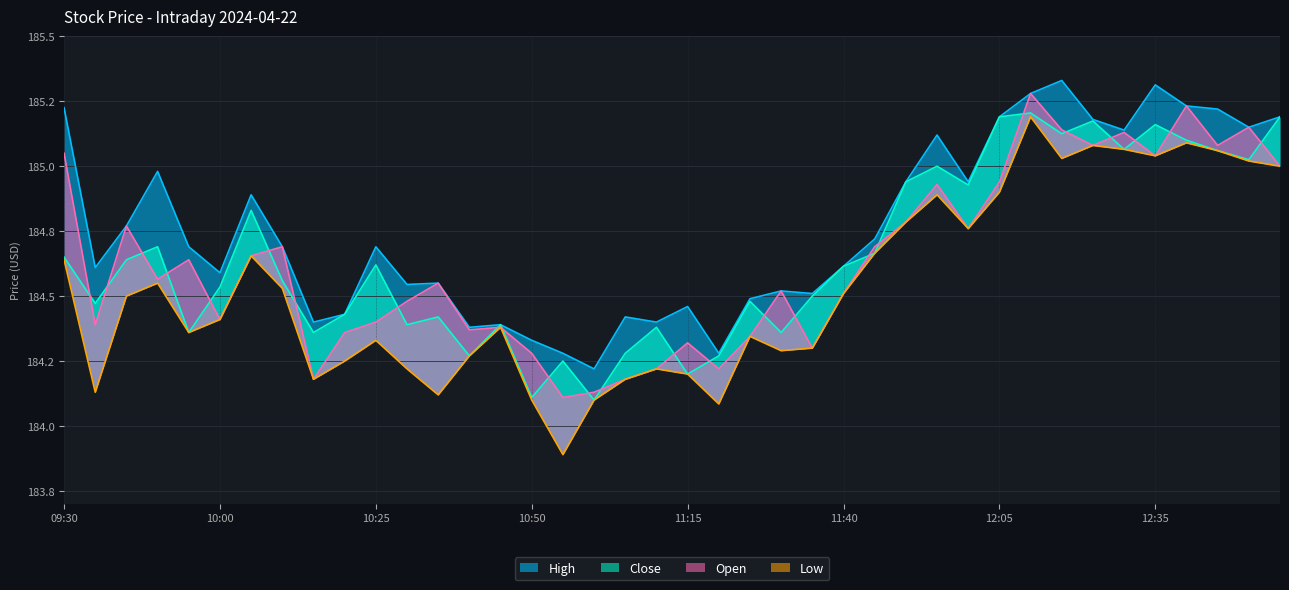

In High, how many points are lower than both neighbors (excluding endpoints)?

12